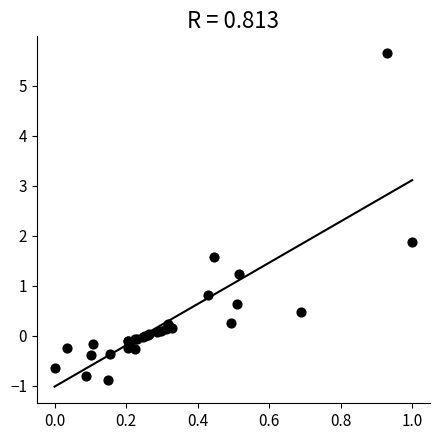

What Y value in the scatter plot is closest to 2?

1.9